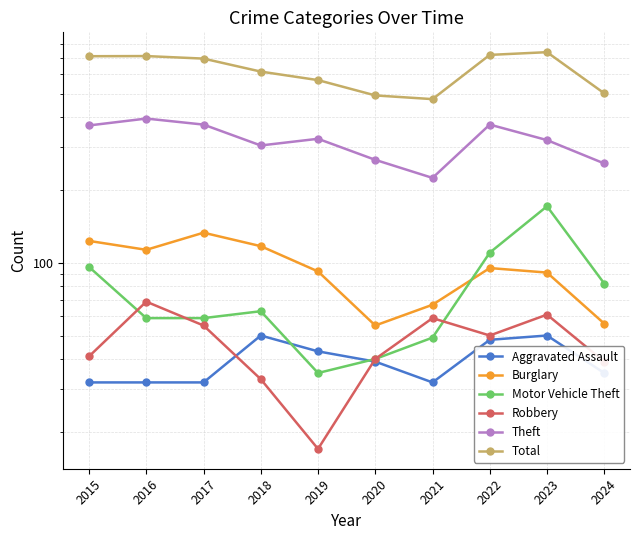

What is the minimum value for Total?

474